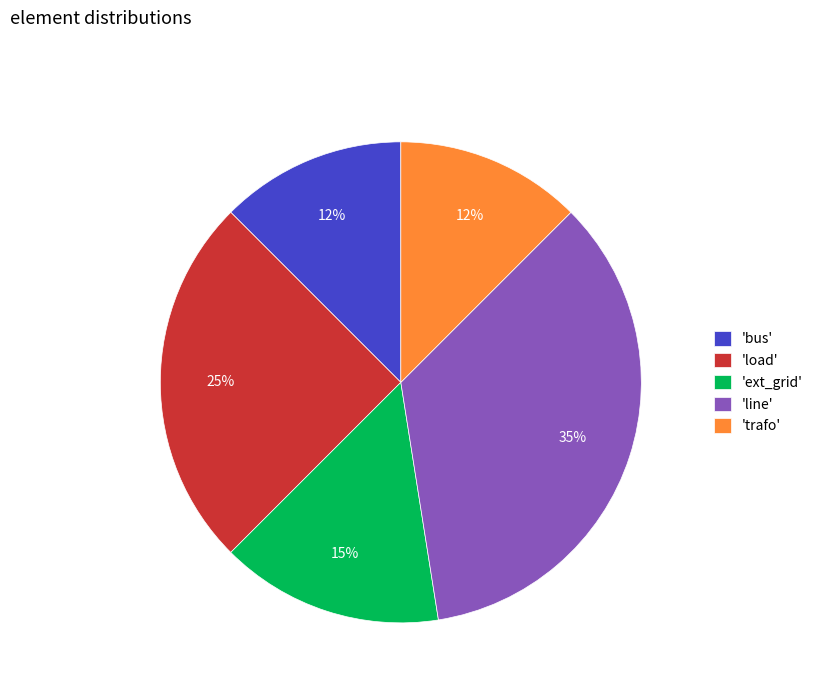

To the nearest percent, what percentage of the pie is 'ext_grid'?

15%